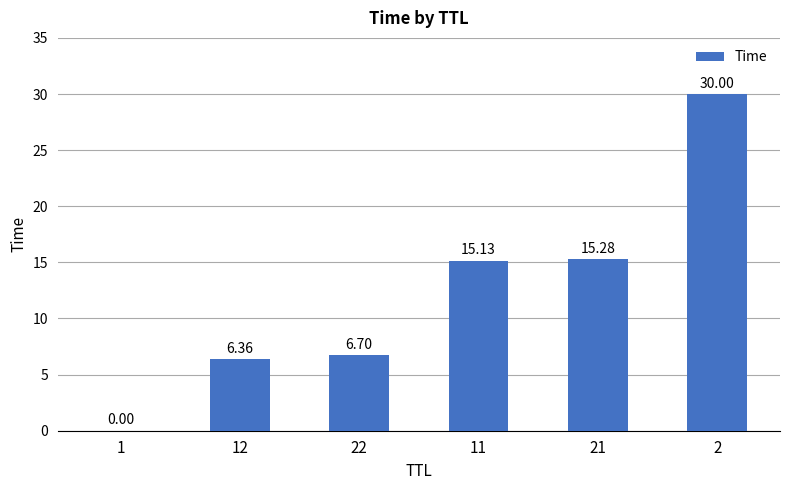

True or false: the data shows 15.1 at 11.

True